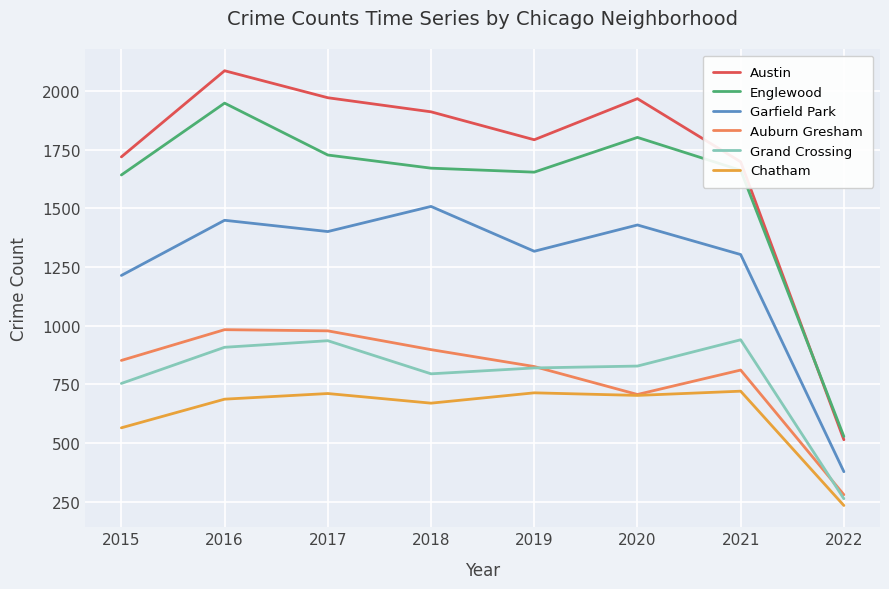

What is the total value across all series at 2021?

7135